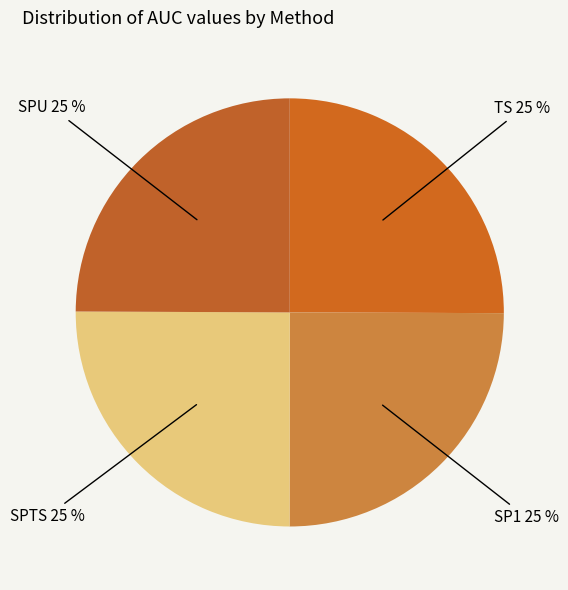

What percentage is the SPTS slice, to the nearest percent?

25%